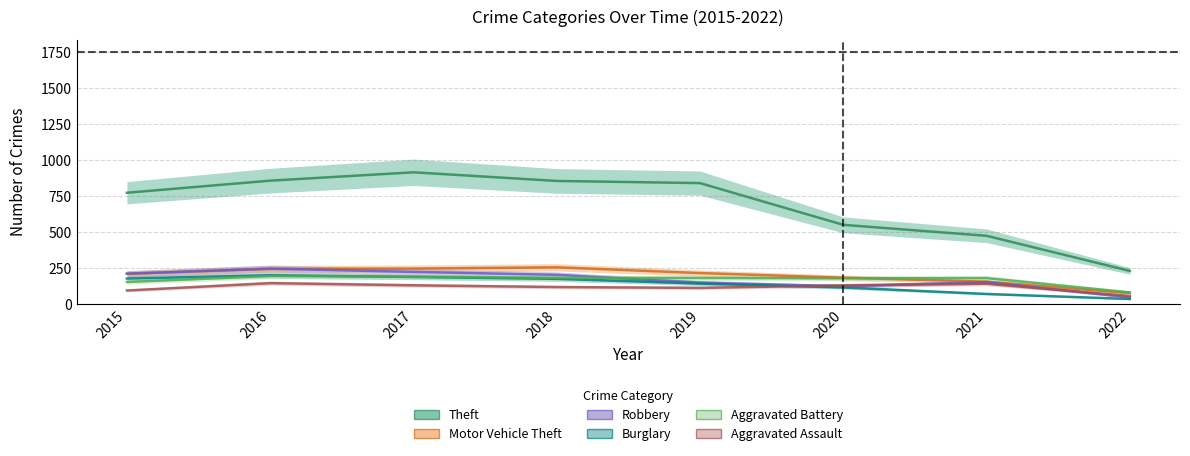

Between 2017 and 2018, which series saw the biggest shift?

Theft